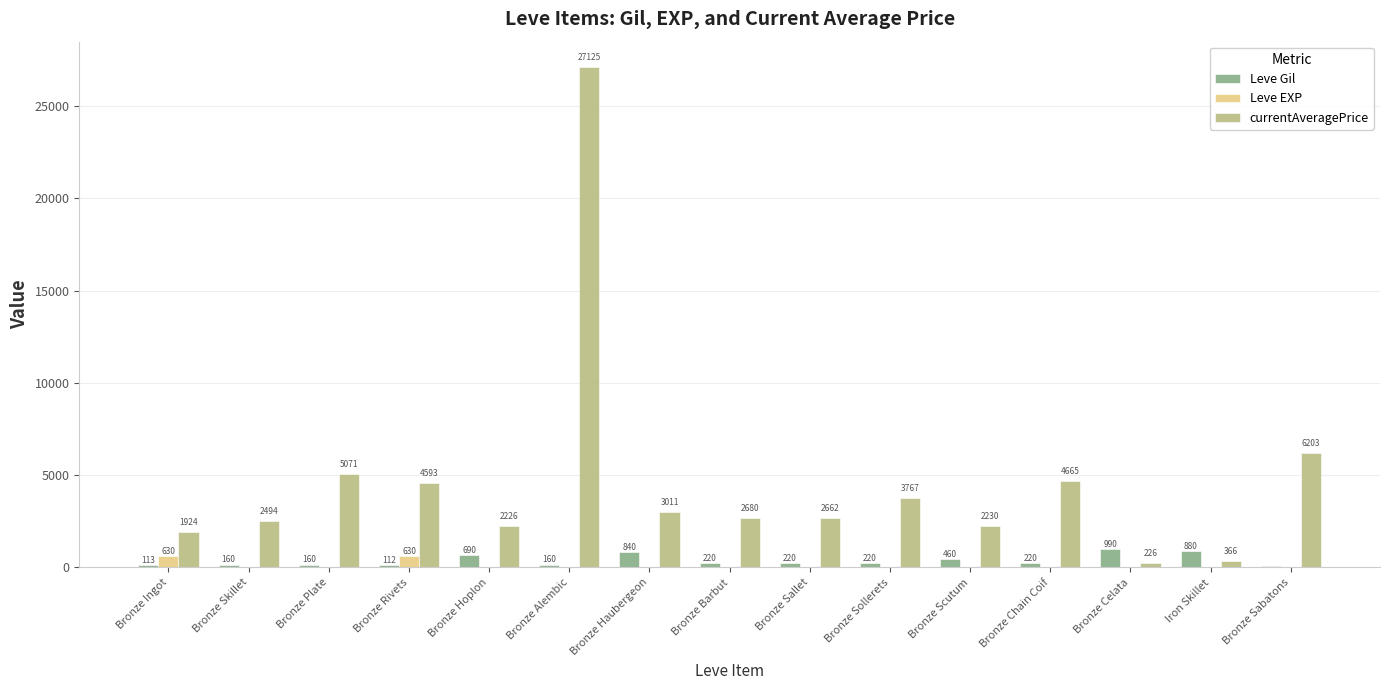

What is the maximum value shown in the chart?

27125